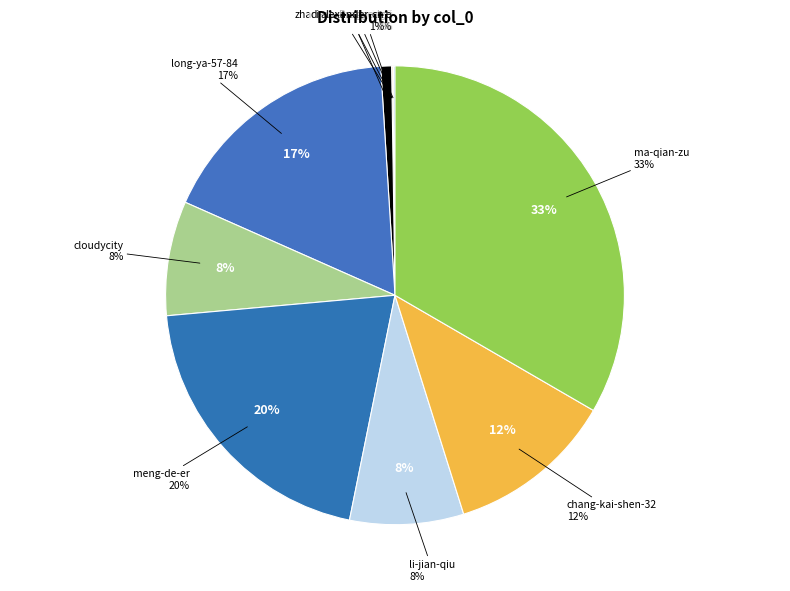

Which has a higher value, zhang-bao-yu-61-28 or chang-kai-shen-32?

chang-kai-shen-32